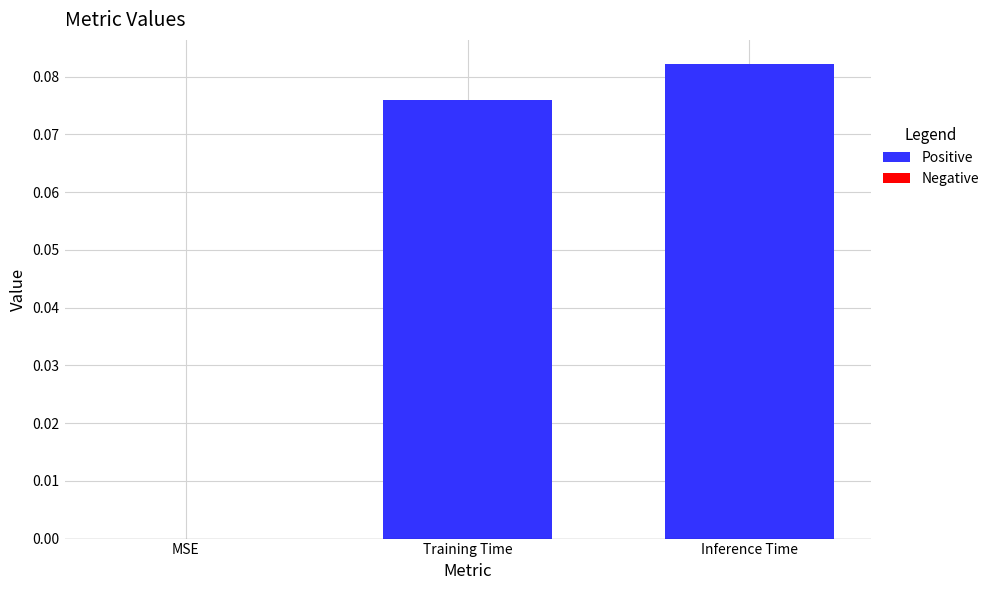

Which has a higher value, Inference Time or Training Time?

Inference Time